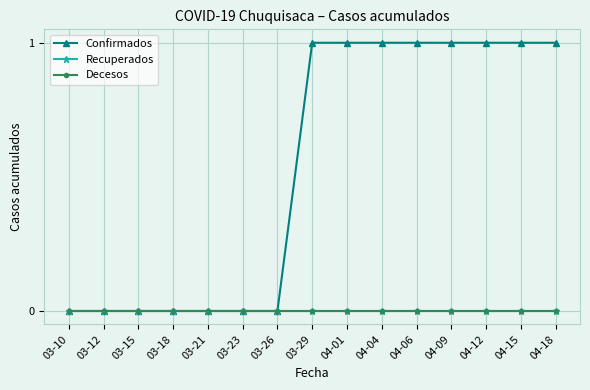

How many lines are shown in the chart?

3